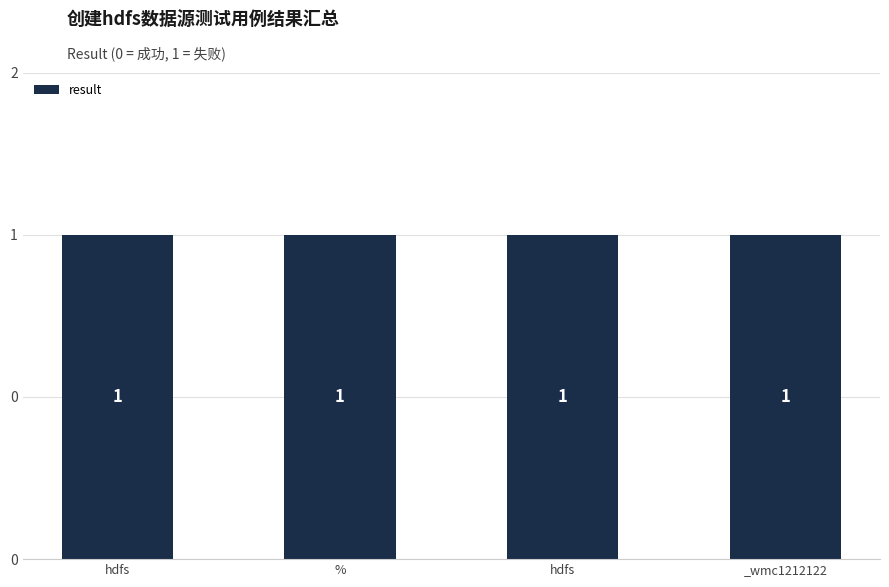

Does the chart contain any negative values?

No